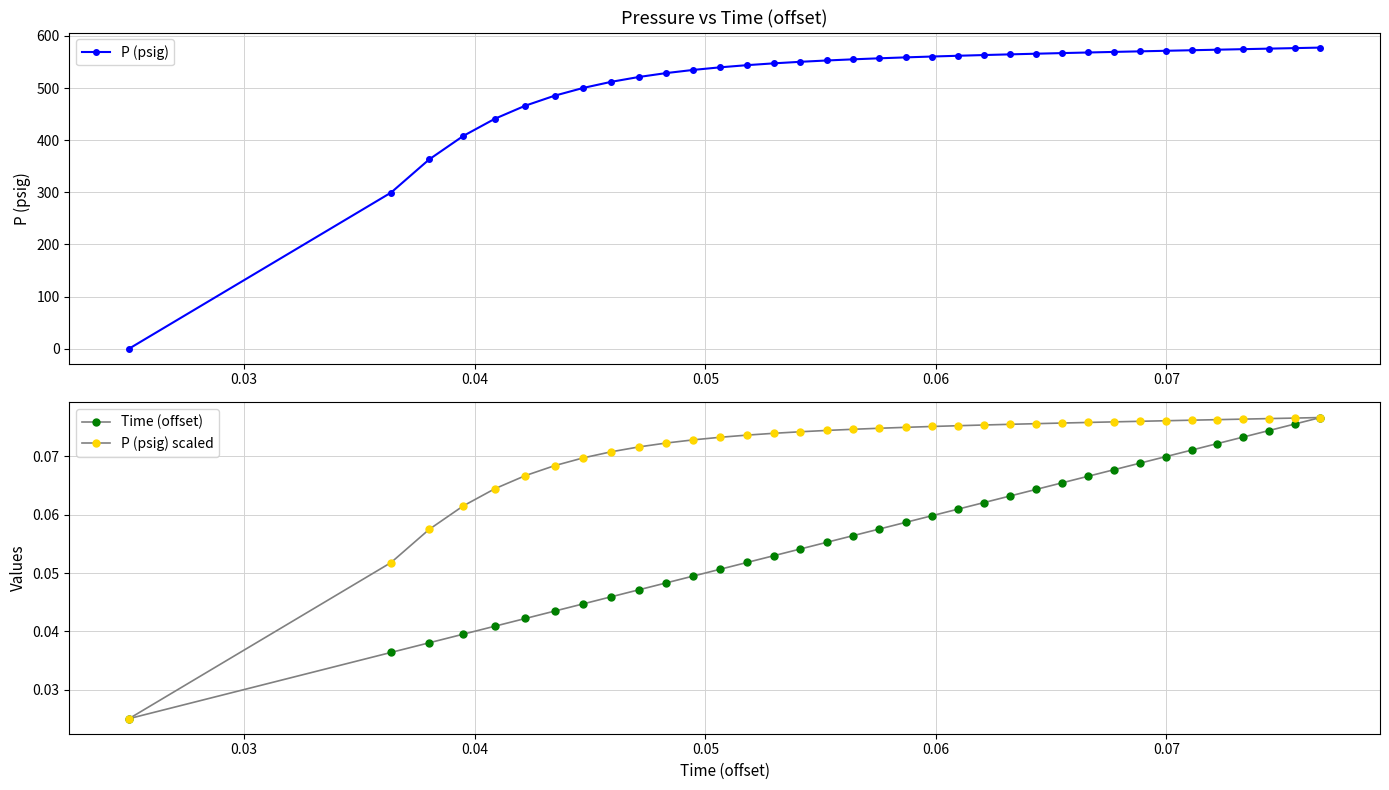

What is the highest value of the P (psig) series?

577.6